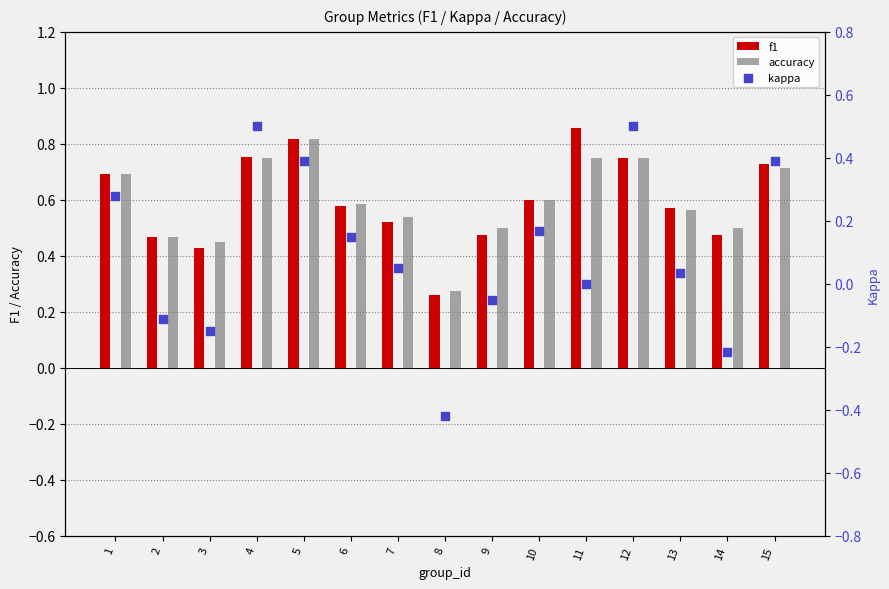

Is the value of kappa at 11 greater than the value of f1 at 1?

No